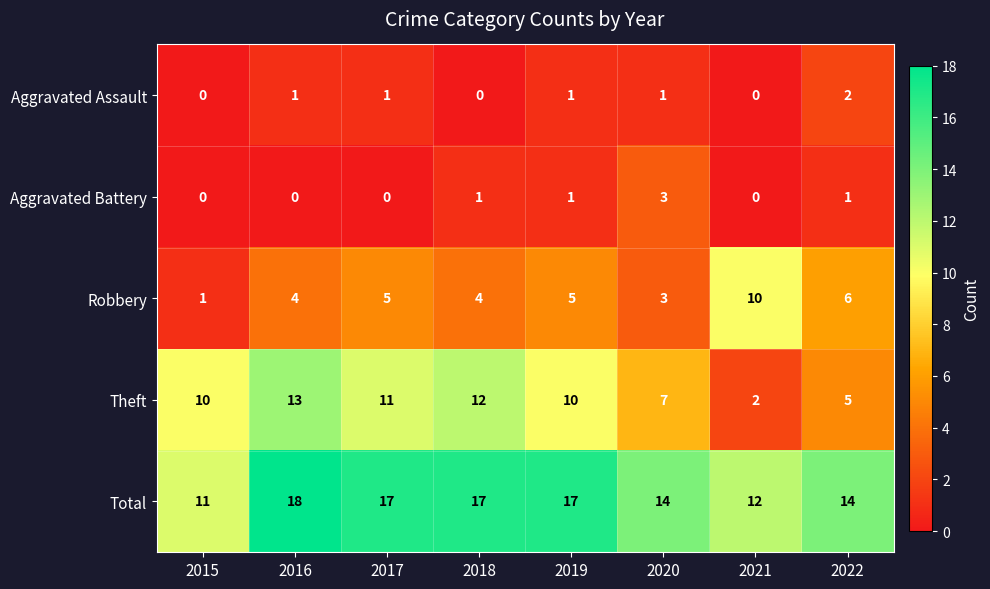

How many data points in Theft are less than 10?

3